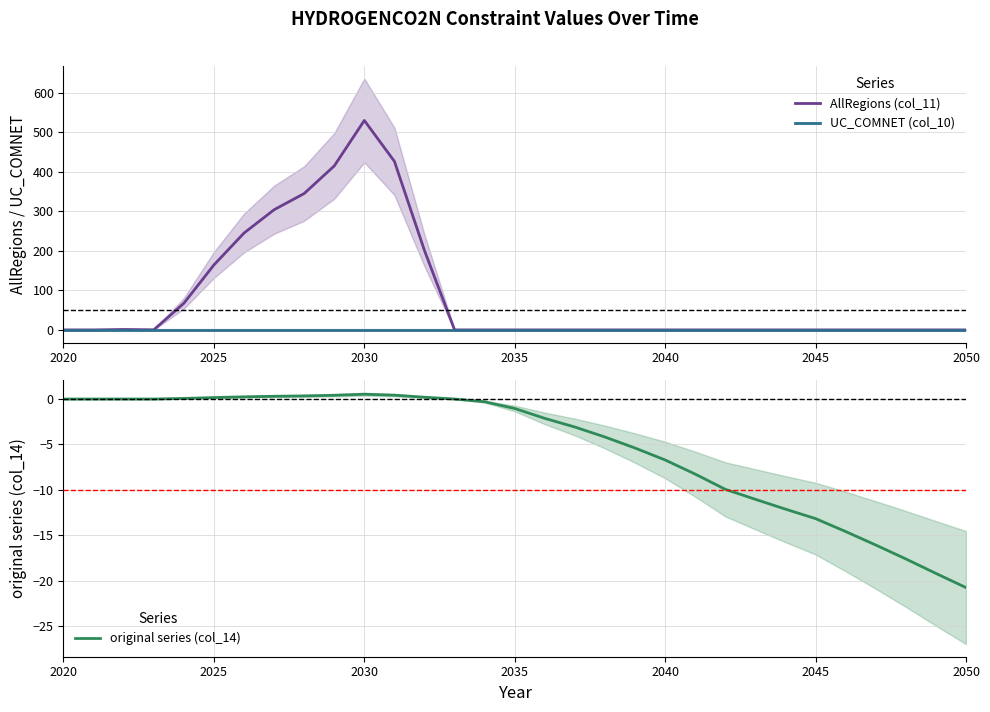

Which series has the widest spread of values?

AllRegions (col_11)